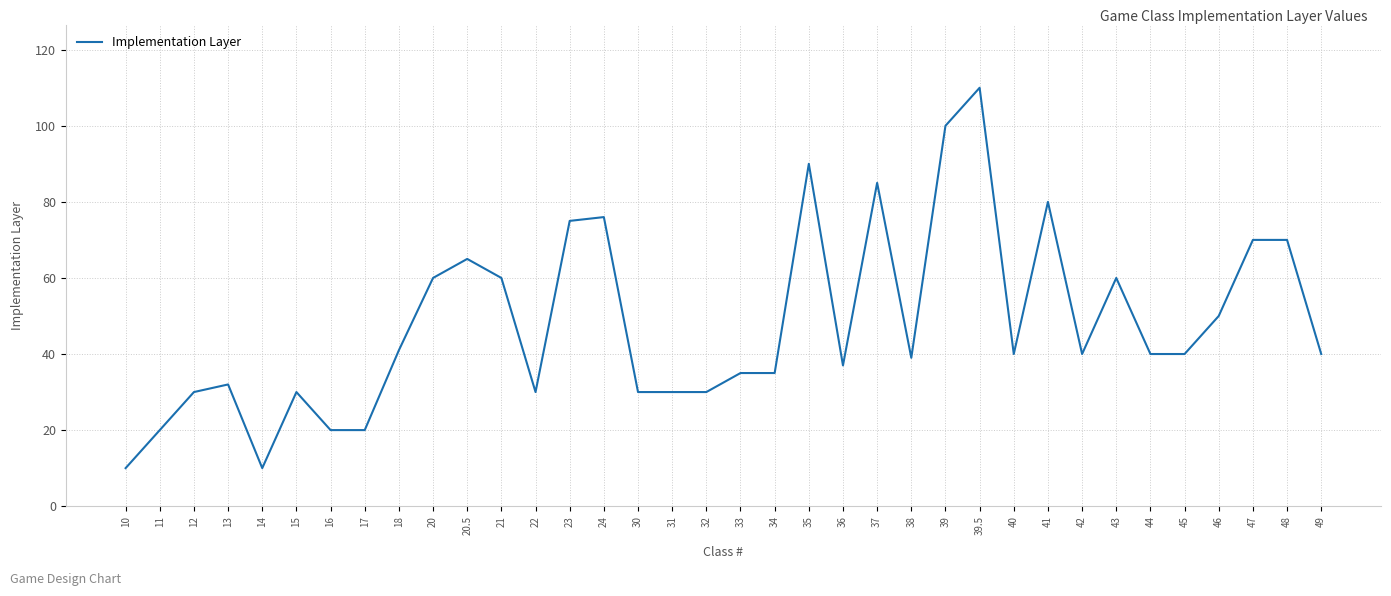

At which category does the data reach its first local peak?

13